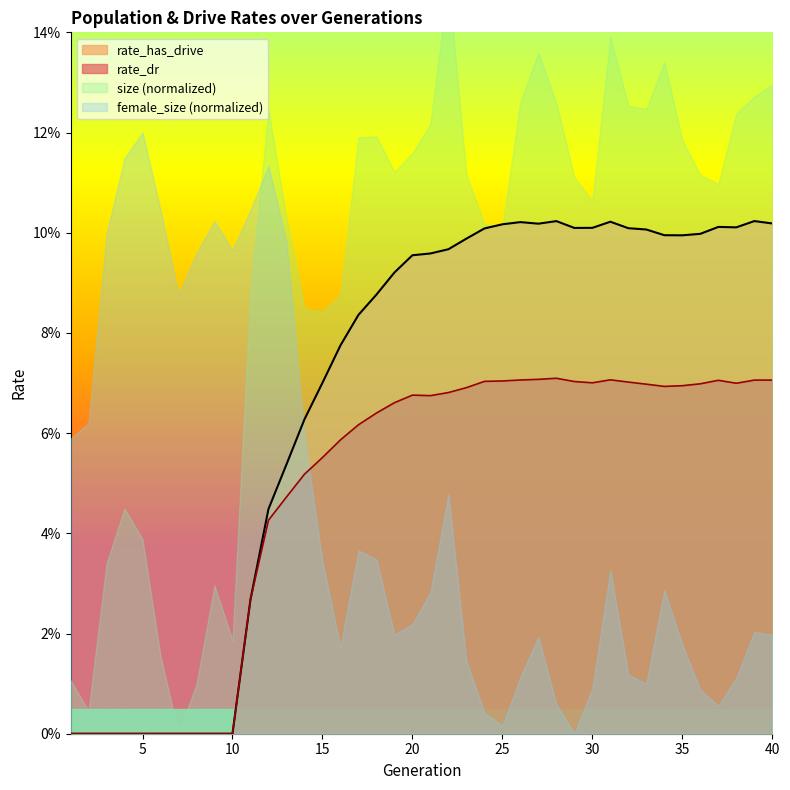

What is the difference between the second highest and second lowest values in the rate_has_drive series?

0.1